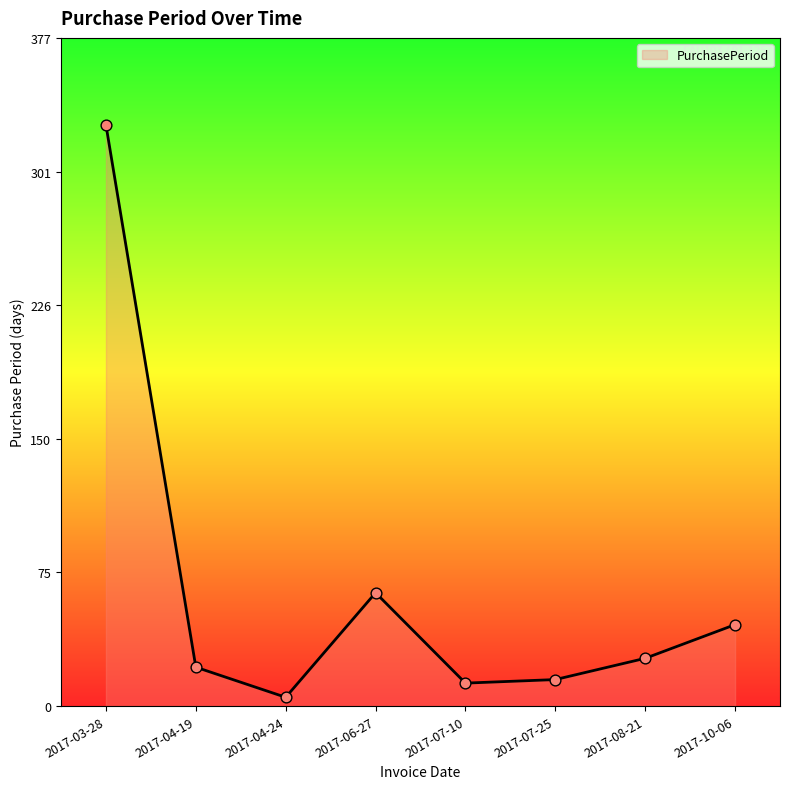

Which has a higher value, 2017-06-27 or 2017-08-21?

2017-06-27